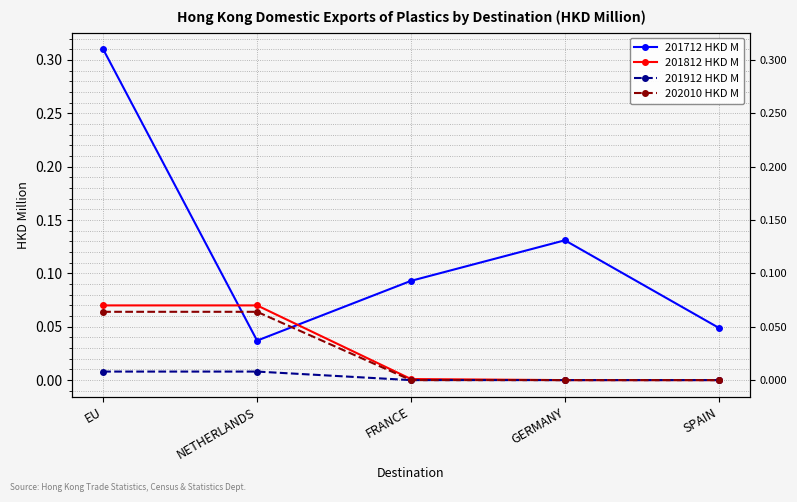

True or false: 201812 HKD M and 201912 HKD M cross at least once.

False